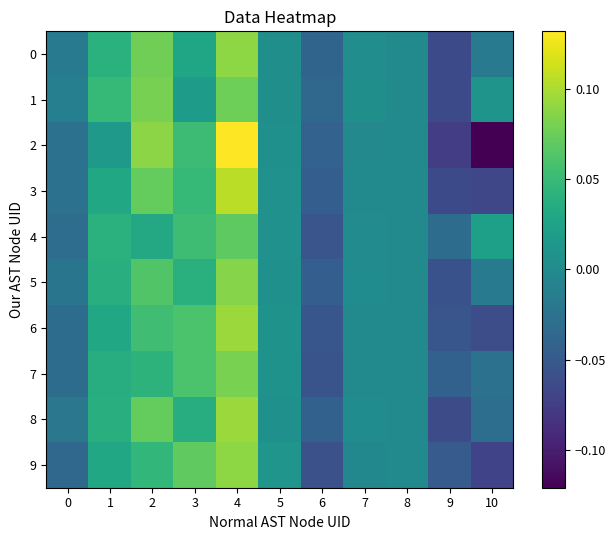

What is the smallest value displayed?

-0.1